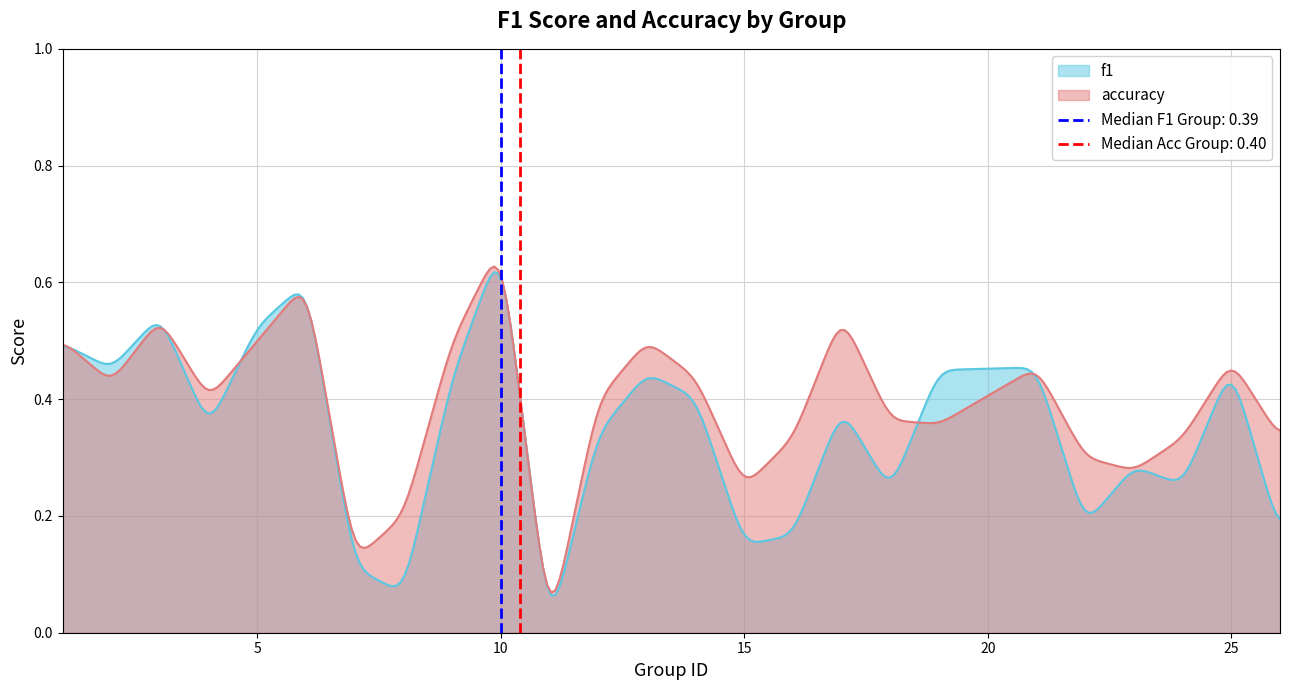

Which series changed the most between 1 and 22?

f1